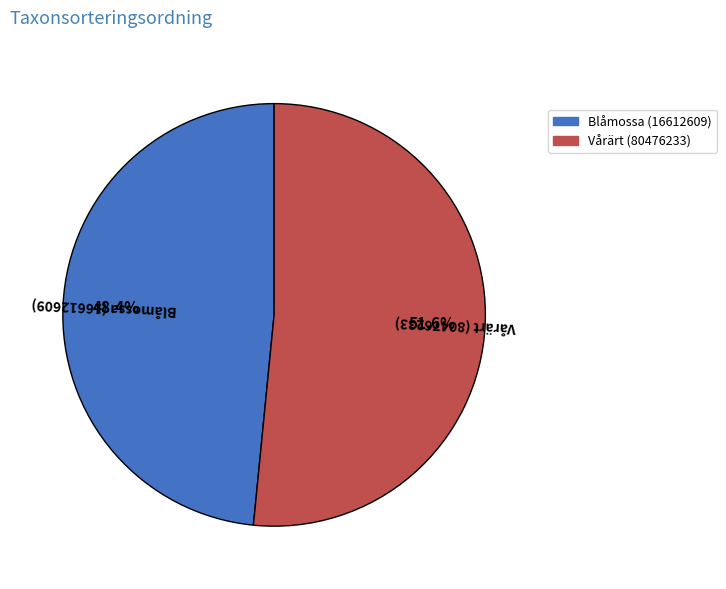

Which category has the biggest portion of the pie?

Vårärt (80476233)